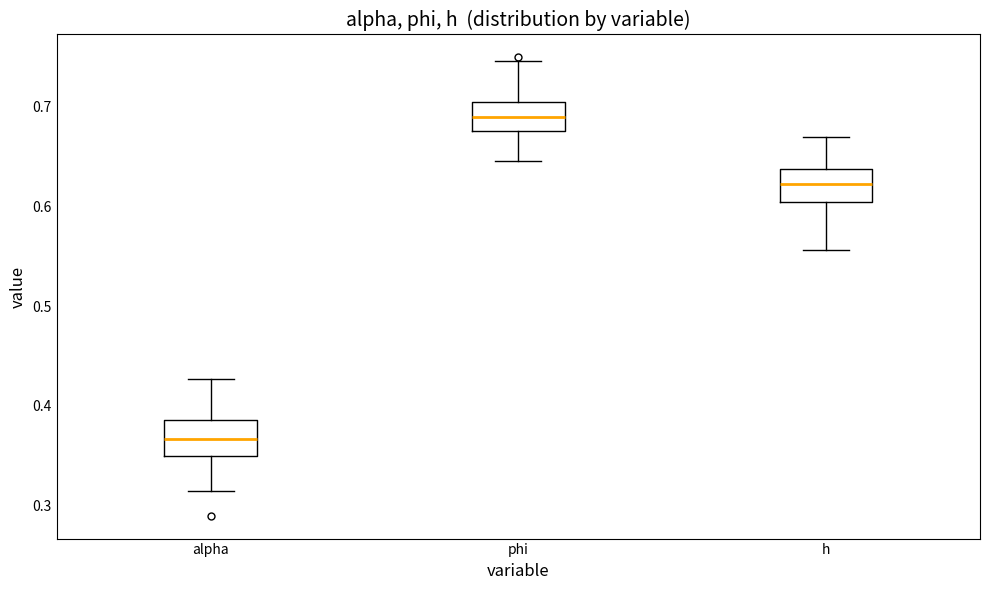

Reading left to right, read every box against the y-axis: the position of its median line, the range the box covers, and the ends of its whiskers. The values are not printed on the chart, so give them approximately, as read against the axis.

alpha: median 0.37, box 0.35 to 0.39, whiskers 0.31 to 0.43
phi: median 0.69, box 0.68 to 0.70, whiskers 0.65 to 0.75
h: median 0.62, box 0.60 to 0.64, whiskers 0.56 to 0.67